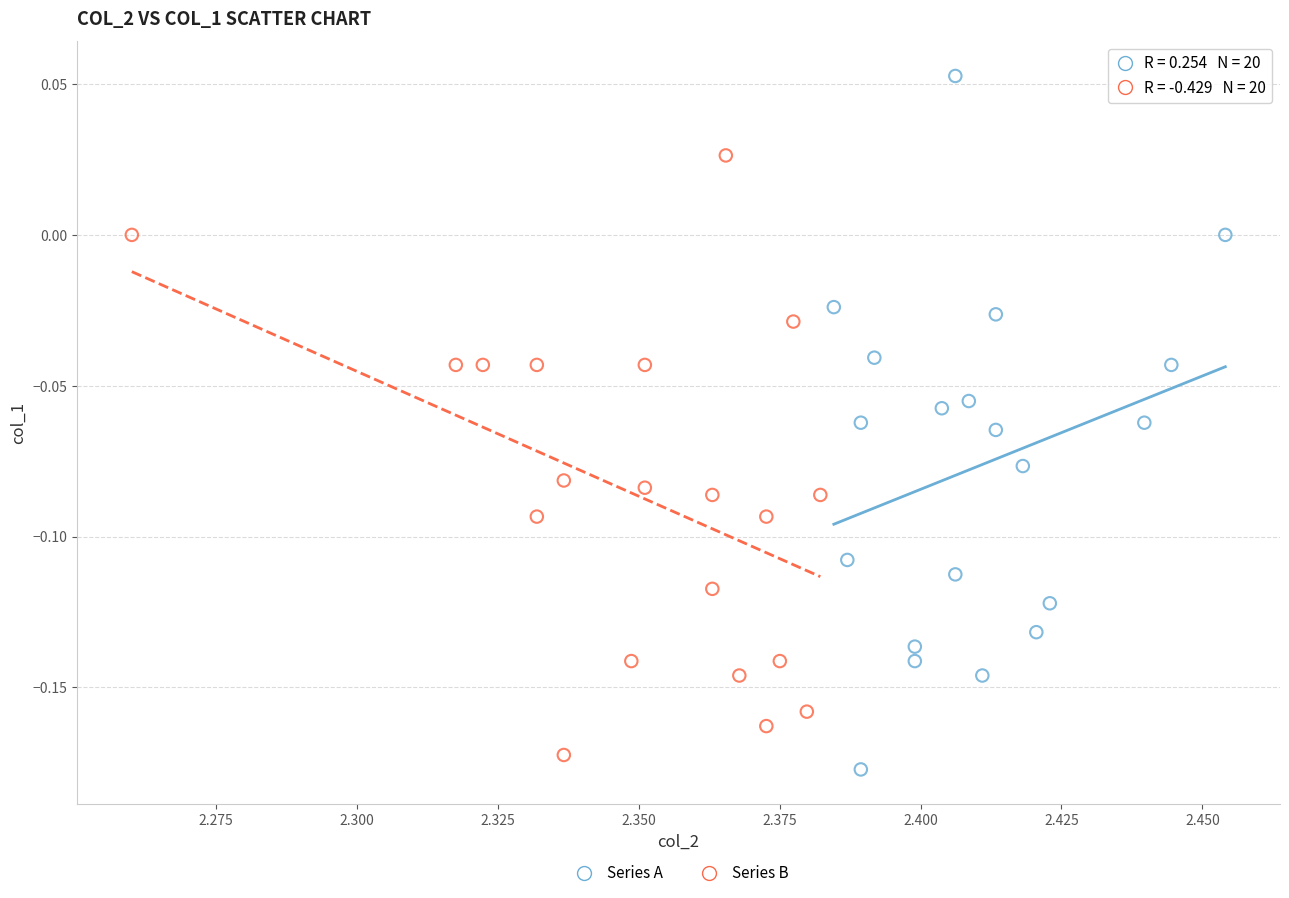

Which series has the largest Y range (max minus min)?

Series A